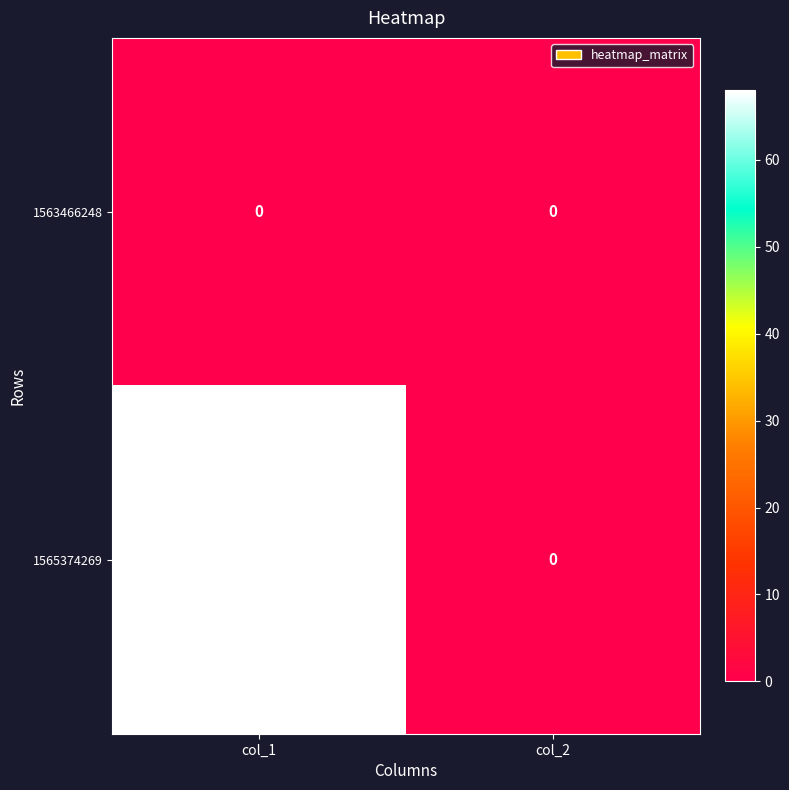

True or false: 1565374269 has a value of 99 at col_1.

False